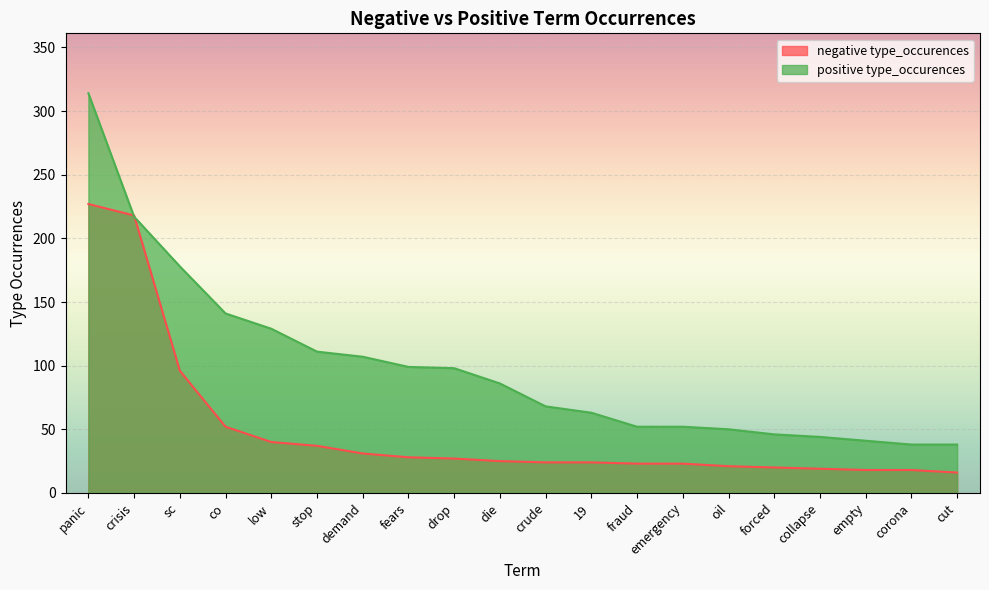

What position from the right is panic?

20